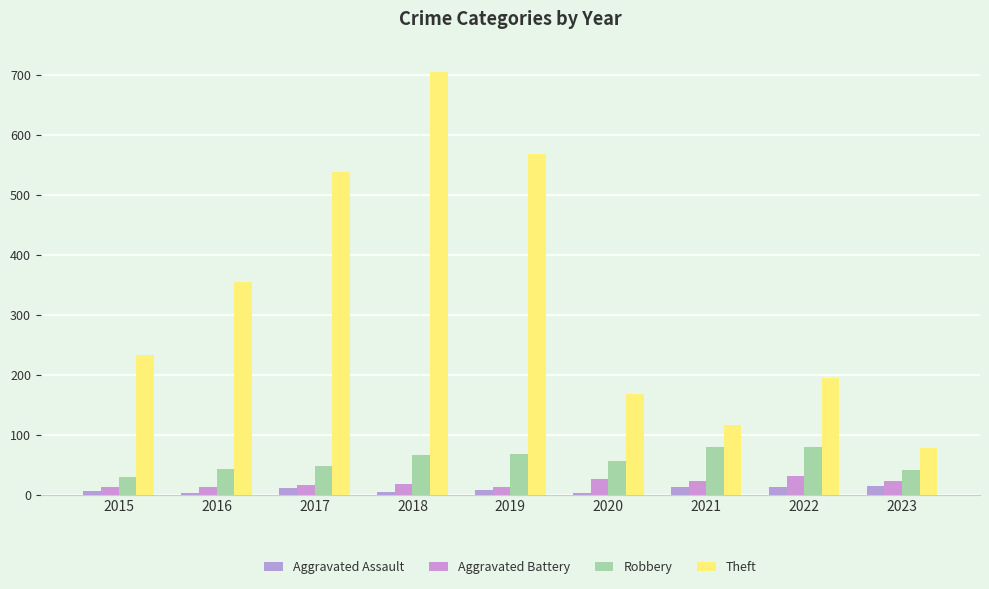

Which category has the lowest value in the Aggravated Assault series?

2016